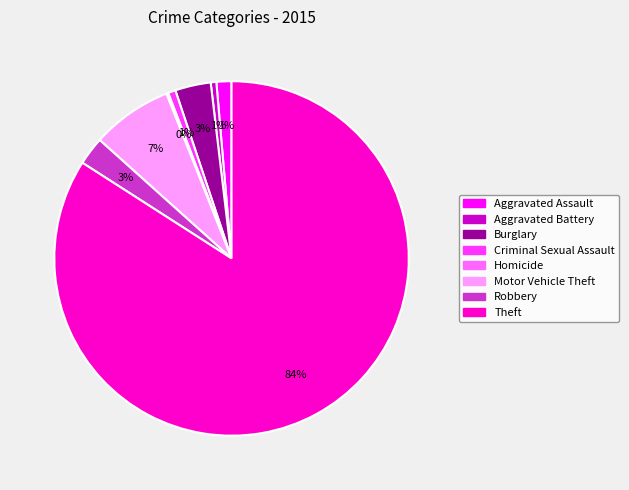

Which category has the biggest portion of the pie?

Theft